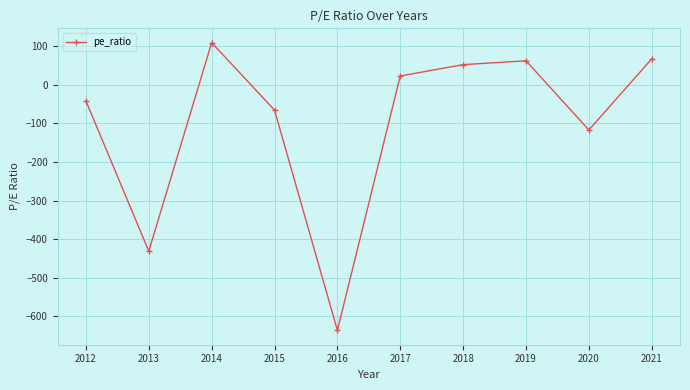

Between 2019 and 2012, which is larger?

2019